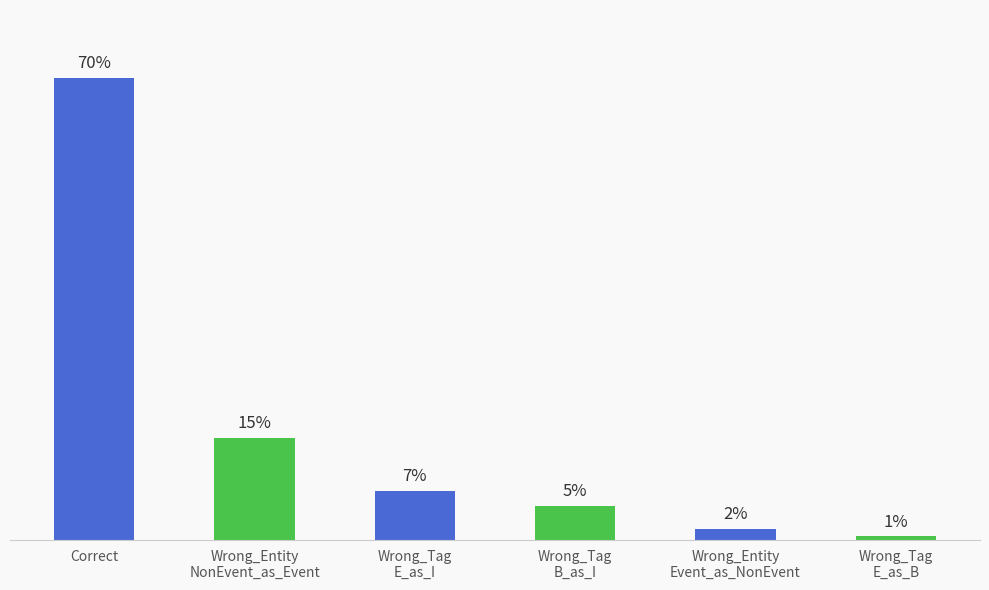

Reading right to left, list all the values displayed in this chart.

Wrong_Tag
E_as_B=1	Wrong_Entity
Event_as_NonEvent=3	Wrong_Tag
B_as_I=9	Wrong_Tag
E_as_I=13	Wrong_Entity
NonEvent_as_Event=27	Correct=122